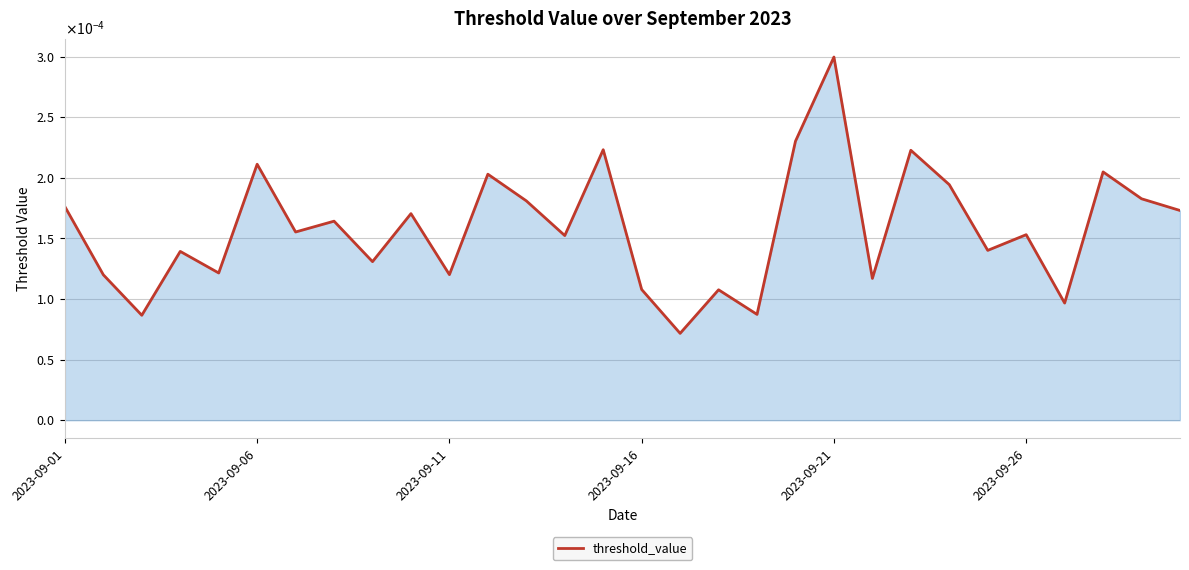

Does the chart have visible grid lines?

Yes